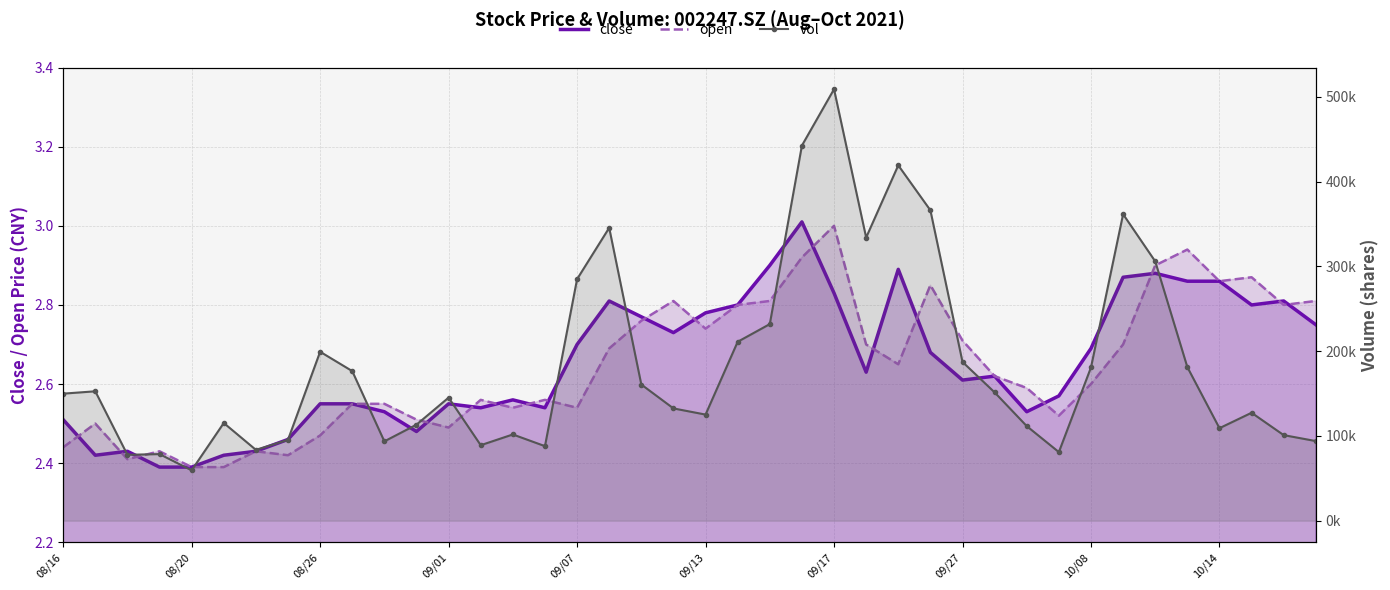

What is the sum of all close values?

106.1